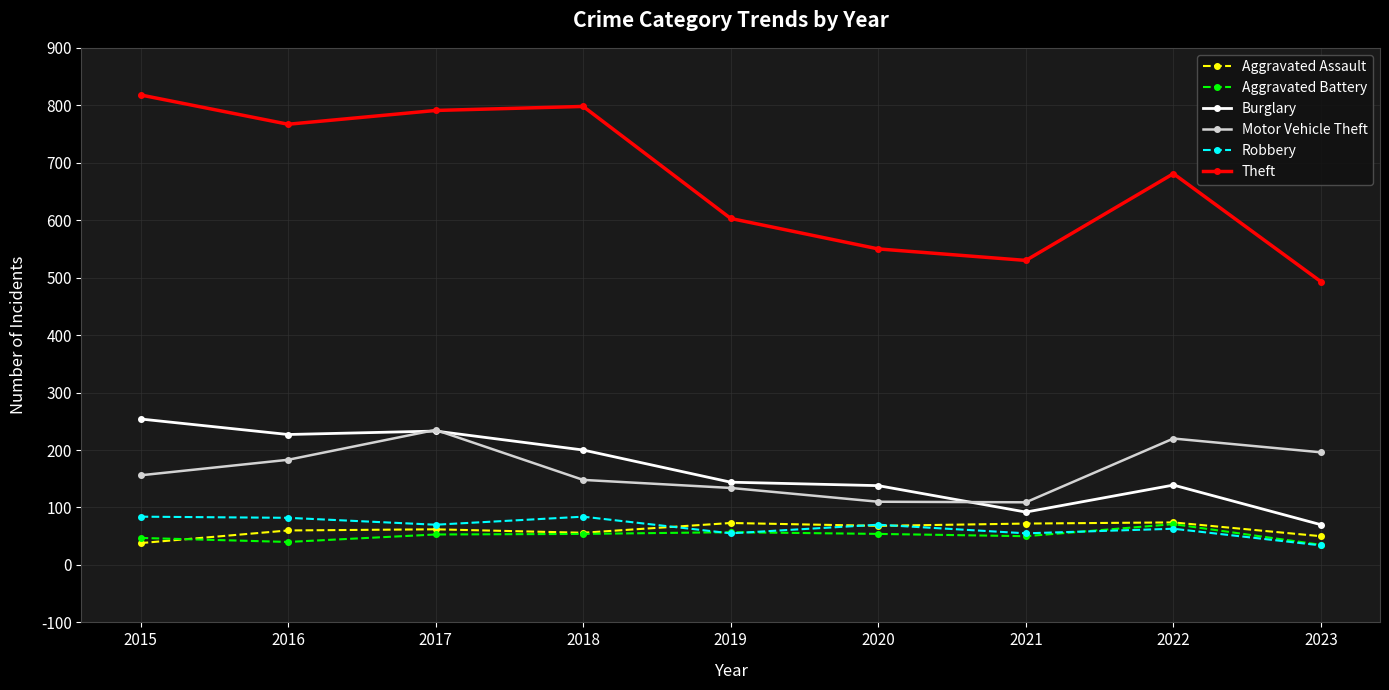

At which category does Motor Vehicle Theft reach its first local peak?

2017